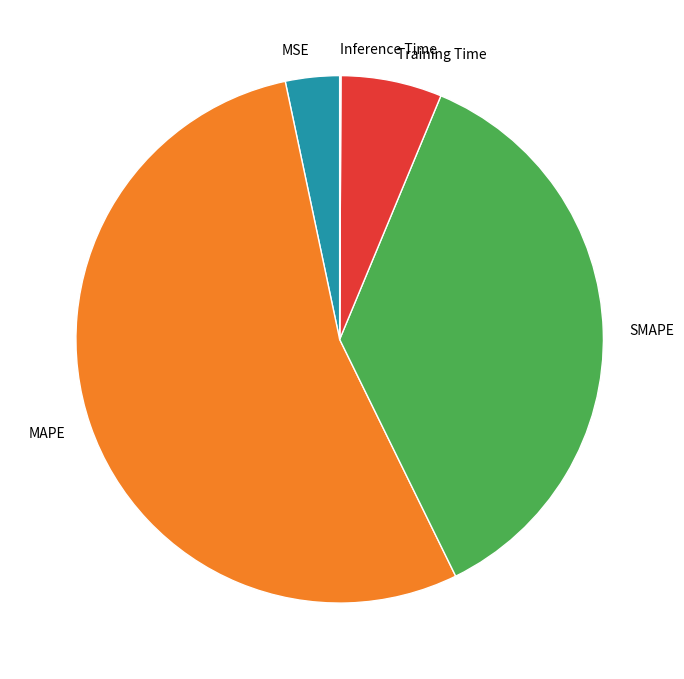

Do MSE and SMAPE together represent more than half of the pie?

No